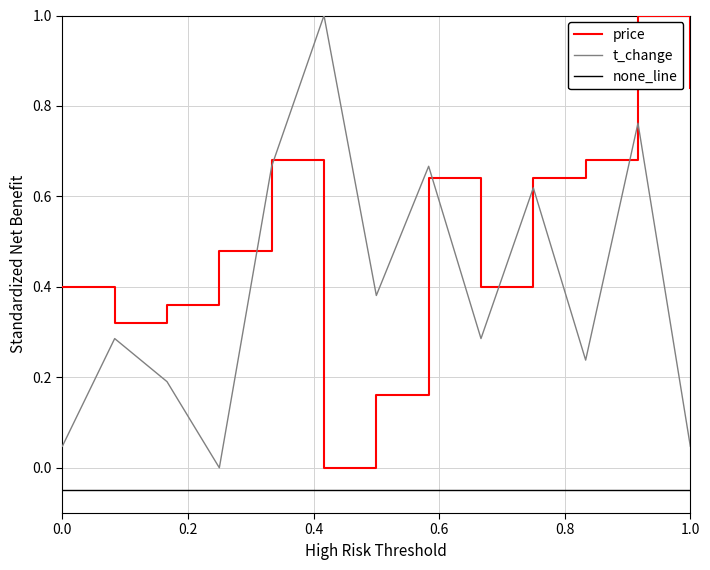

Which series ends up on top after the final intersection of t_change and price?

price